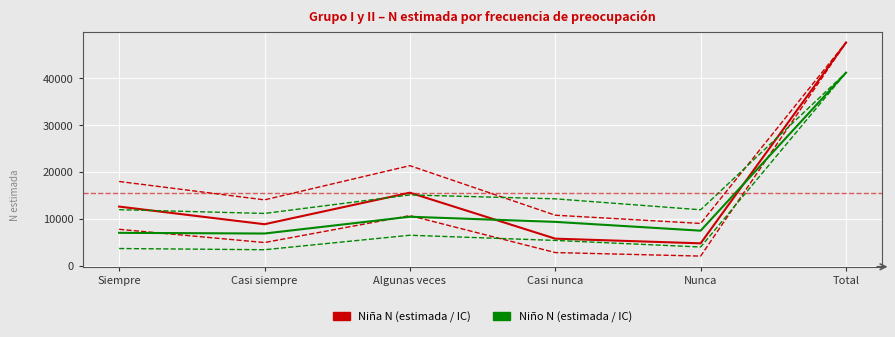

How many lines are shown in the chart?

6